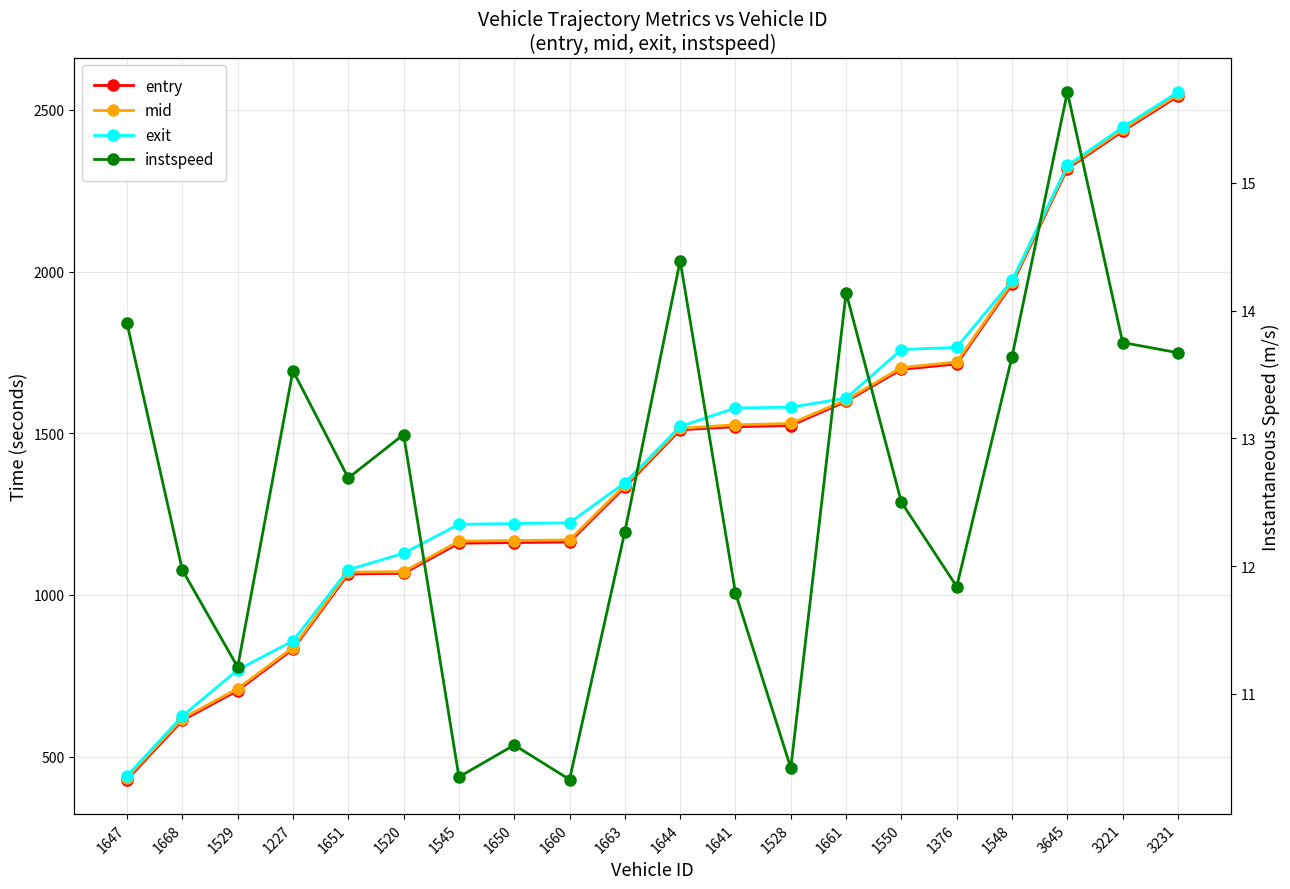

True or false: exit and instspeed intersect in this chart.

False